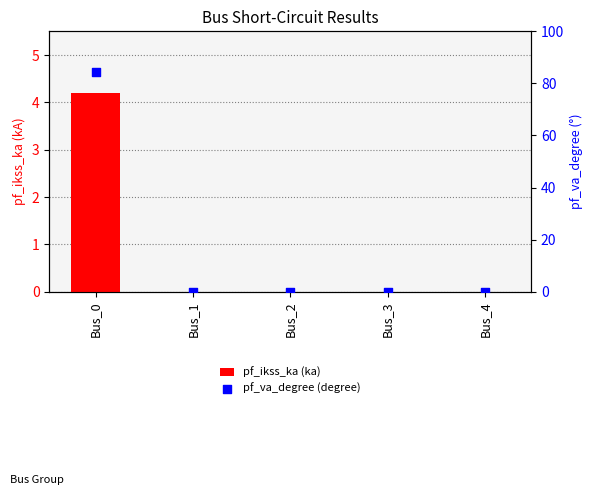

At which category is the sum across all series the highest?

Bus_0